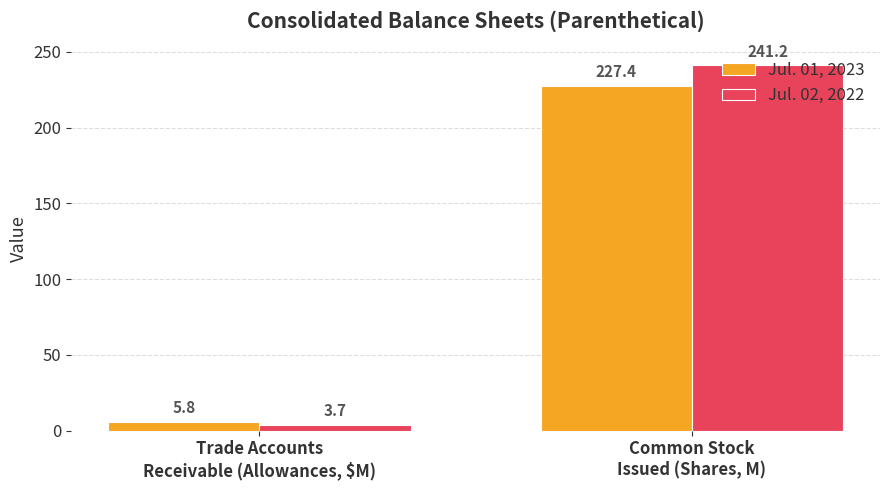

List the series in order of their overall mean, lowest first.

Jul. 01, 2023, Jul. 02, 2022